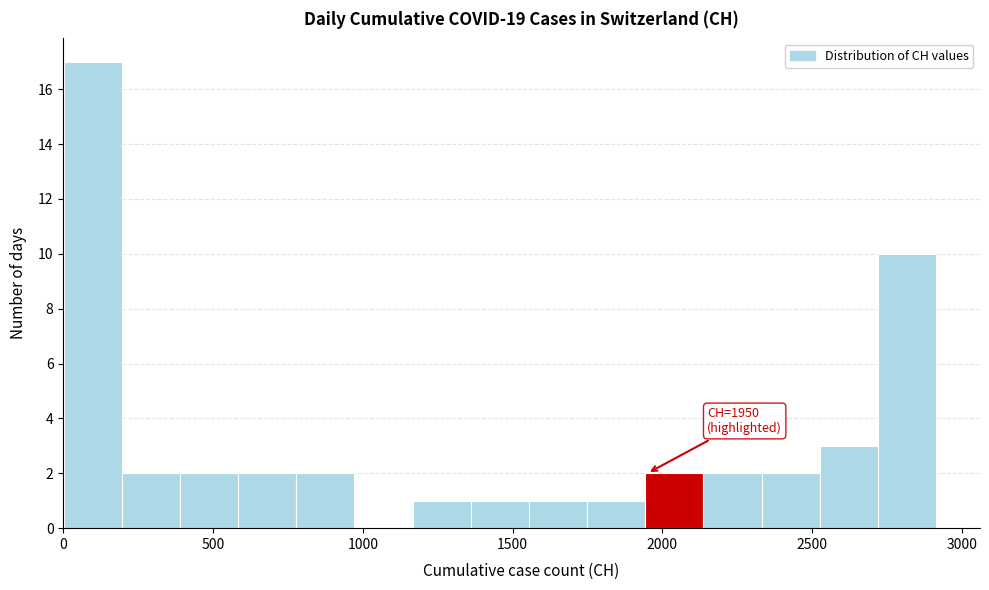

Around what value on the x-axis is the tallest bar? Give the approximate position of its centre, as read against the axis.

100